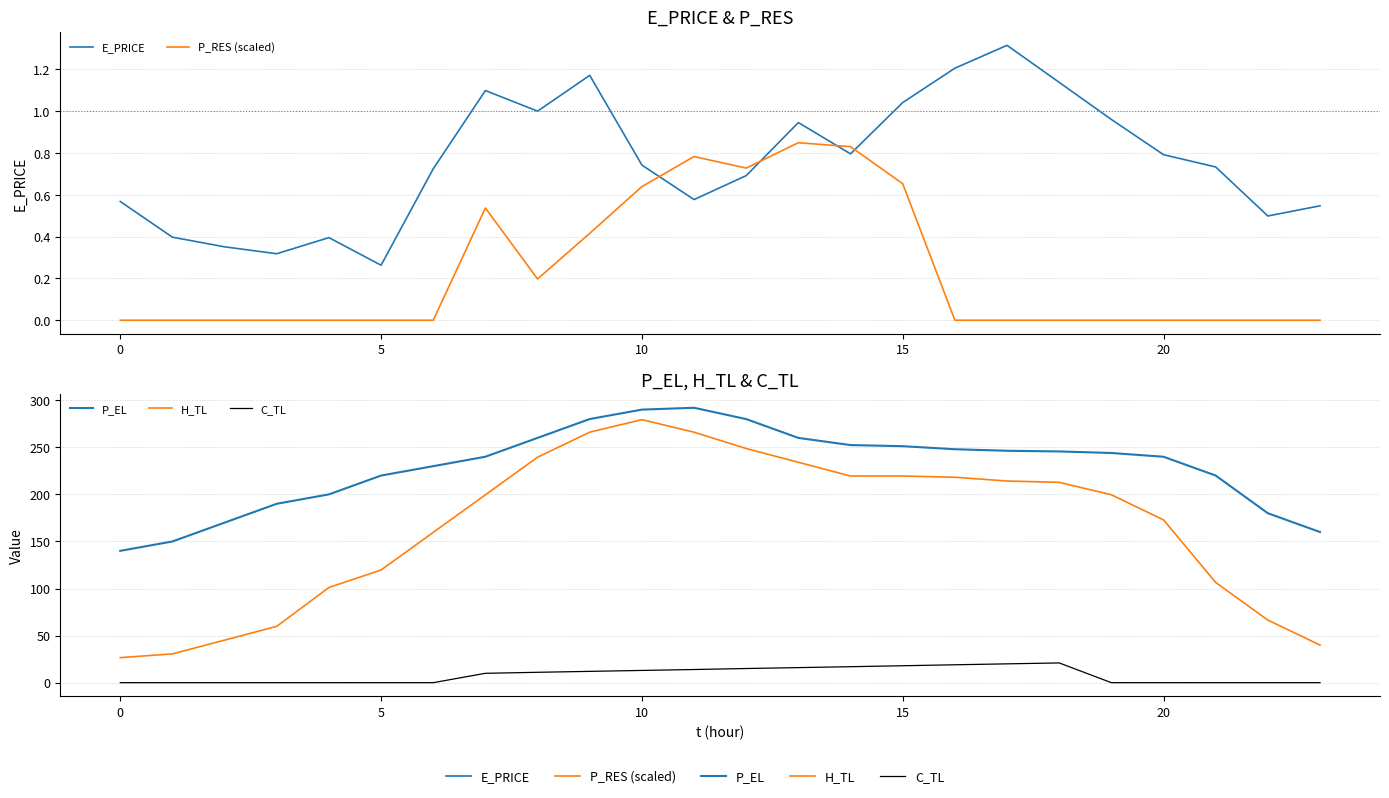

How many lines are shown in the chart?

5